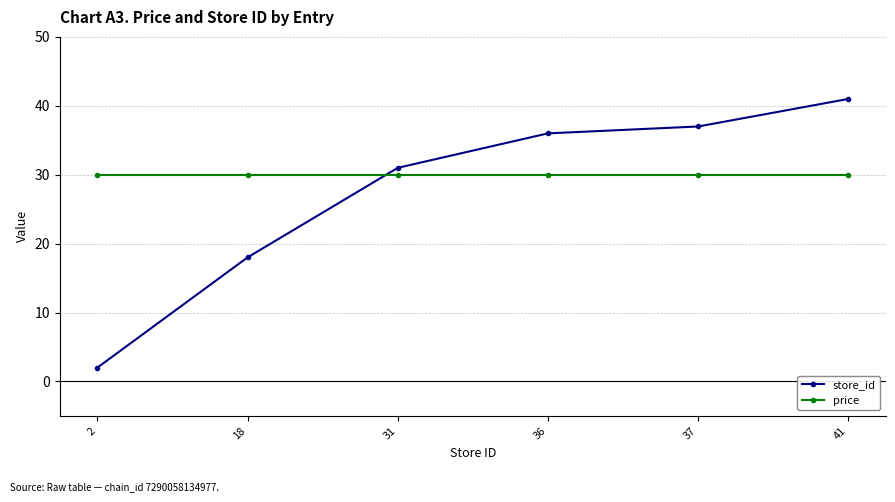

What is the difference between the store_id values at 37 and 31?

6.0